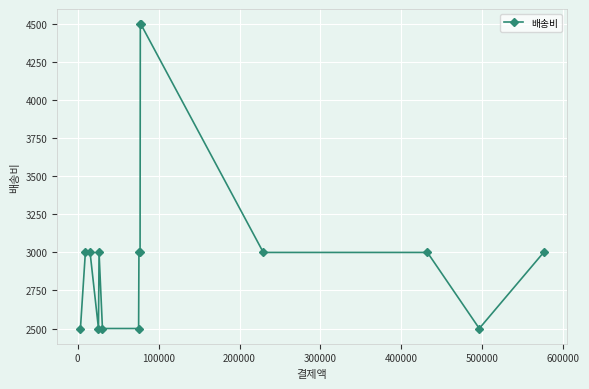

What is the average value?

3033